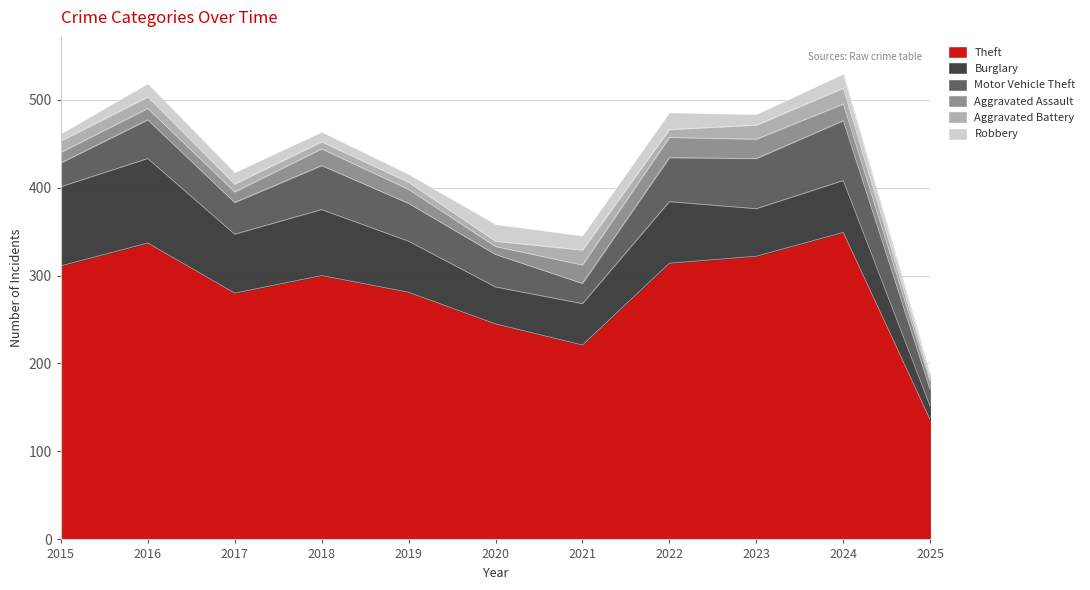

True or false: Robbery and Motor Vehicle Theft cross at least once.

False